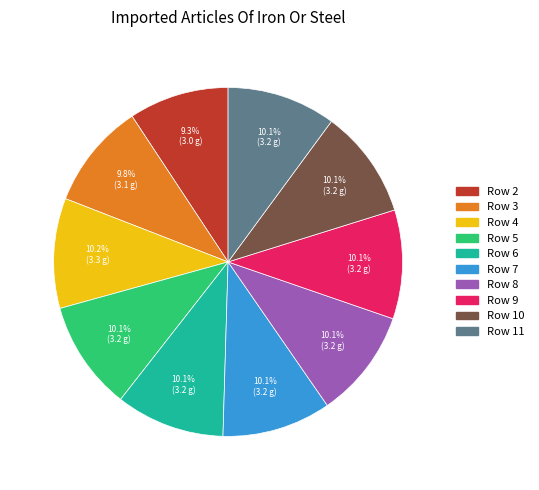

Is there a majority slice in this chart?

No